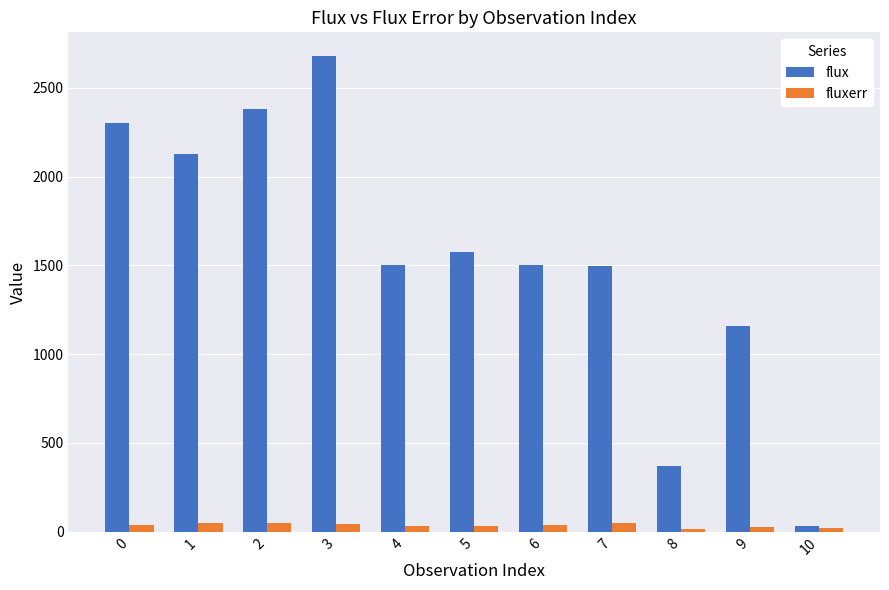

At how many categories does at least one series exceed 678?

9